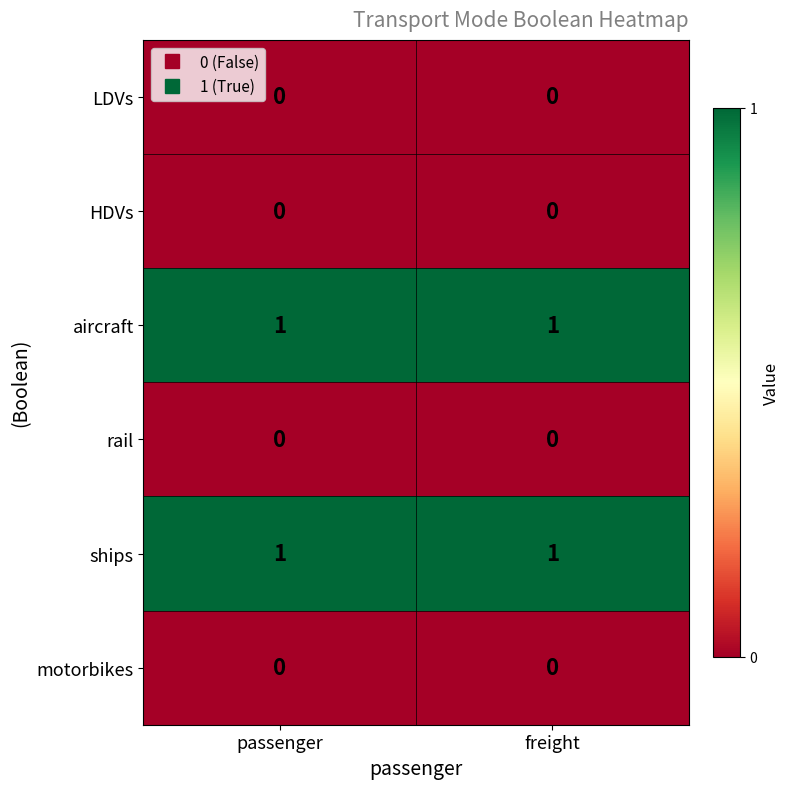

At how many categories does at least one series exceed 0?

2